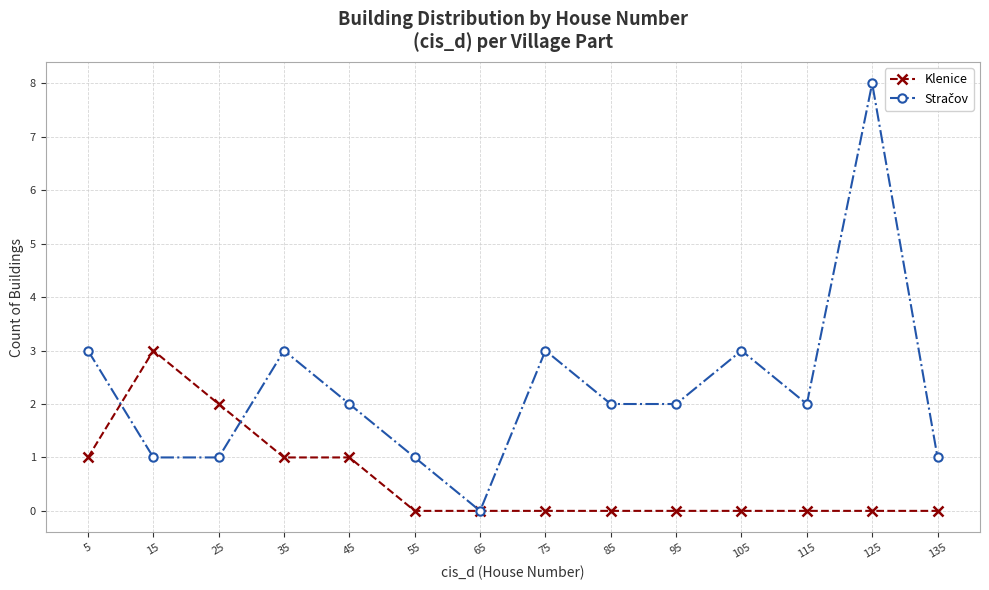

At which category is the sum across all series the highest?

125